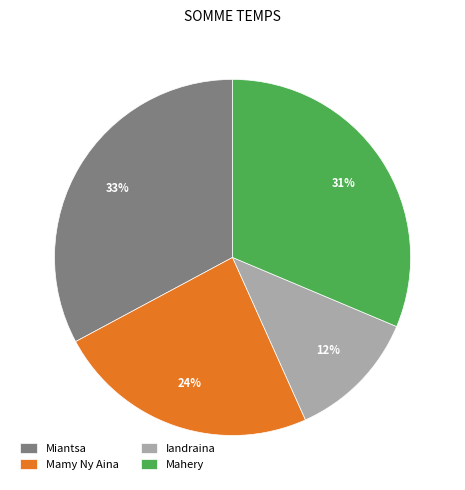

To the nearest percent, what is the difference between the Mamy Ny Aina and Mahery slice percentages?

7%